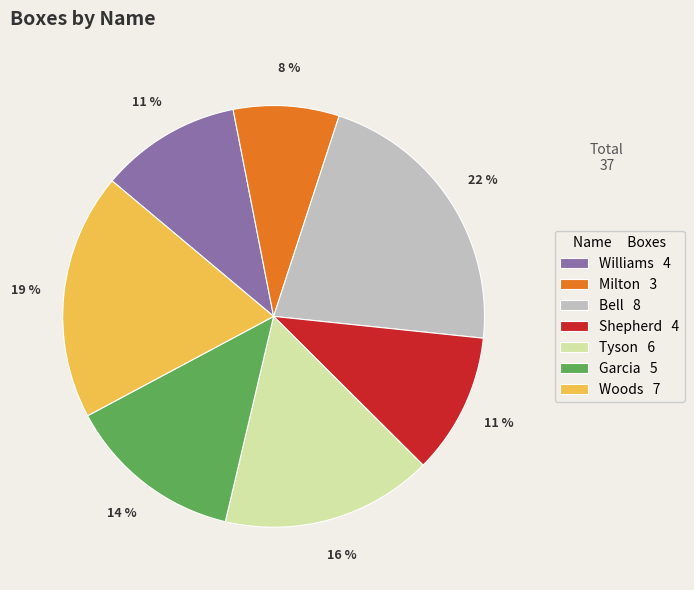

Which has a higher value, Williams 4 or Bell 8?

Bell 8